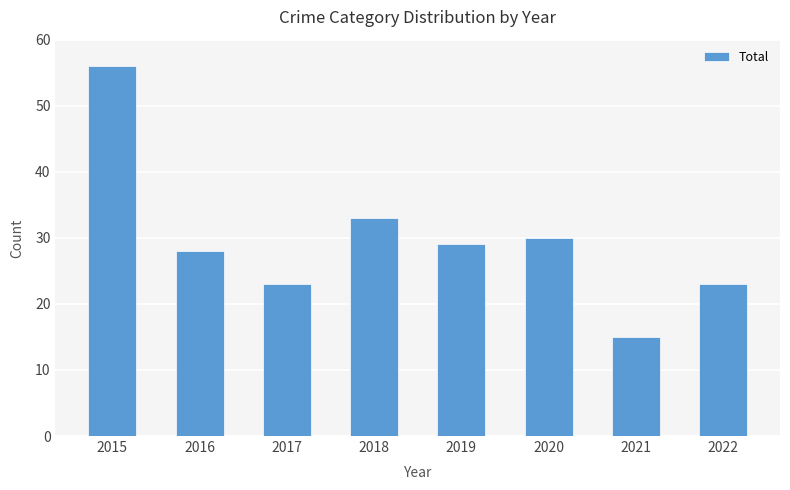

At which category does the chart reach its minimum across all series?

2021